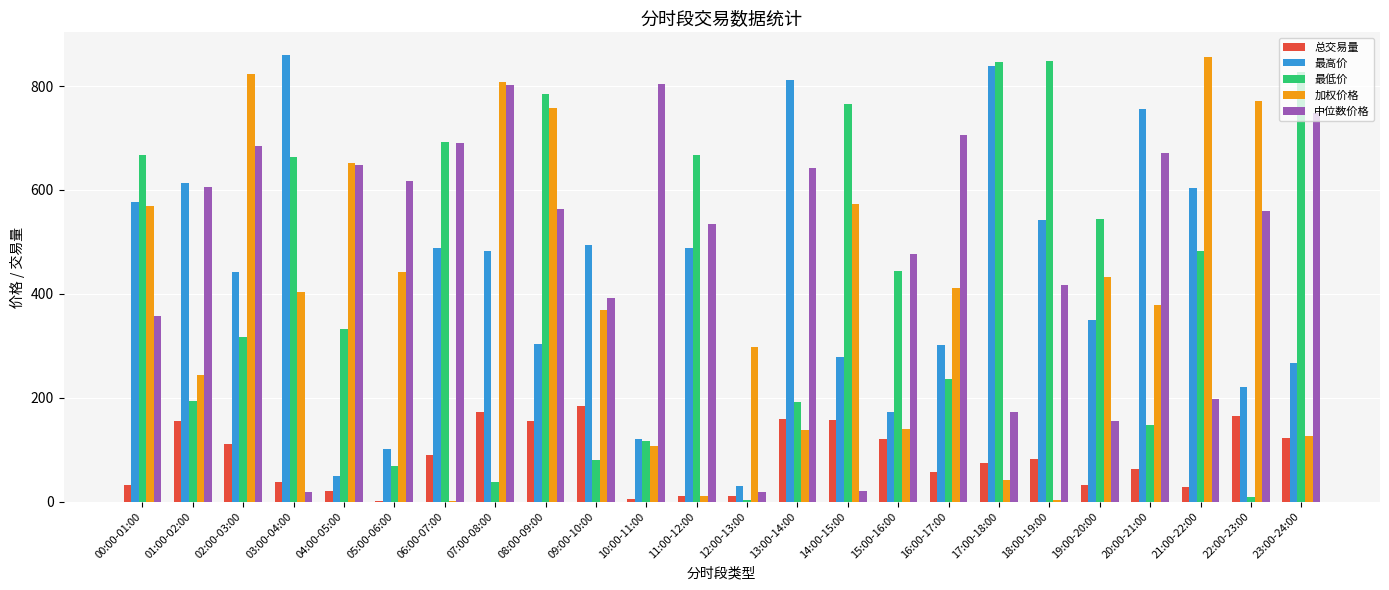

True or false: 最低价 has a value of 30.2 at 05:00-06:00.

False